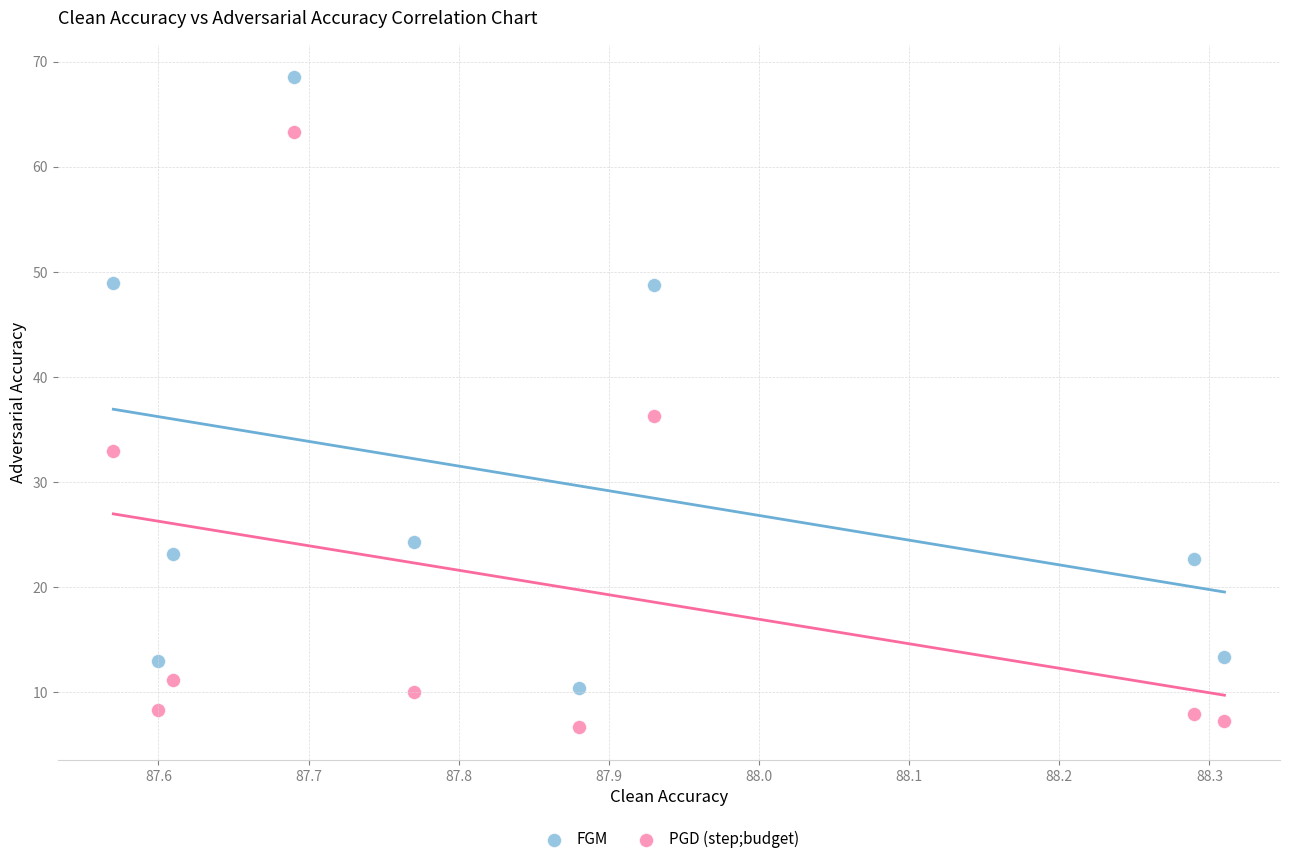

Across all data points, what is the range of X values (max minus min)?

0.7